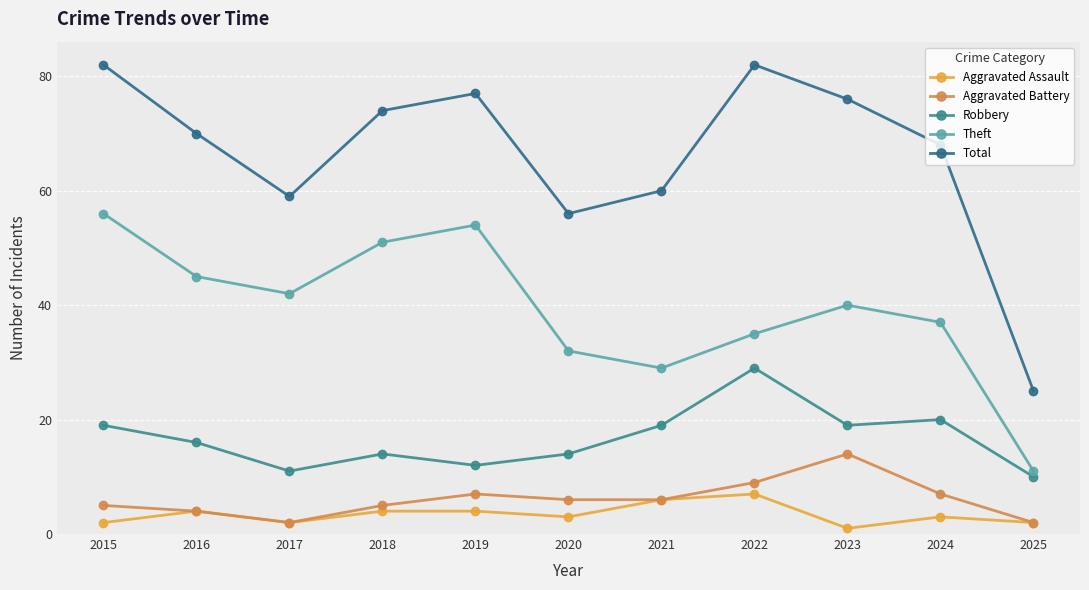

What are all the series names shown in the legend?

Aggravated Assault, Aggravated Battery, Robbery, Theft, Total